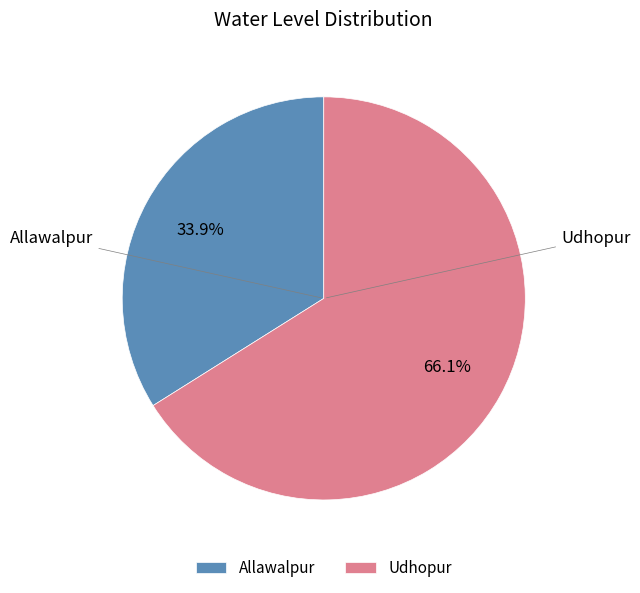

To the nearest percent, what is the difference between the Allawalpur and Udhopur slice percentages?

32%